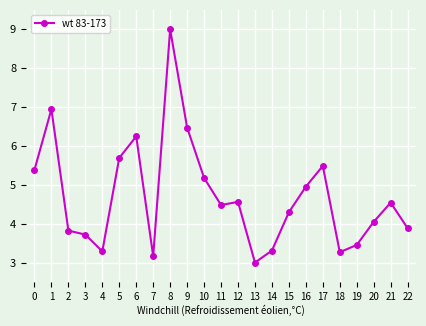

True or false: there are more than 1 points higher than both neighbors.

True